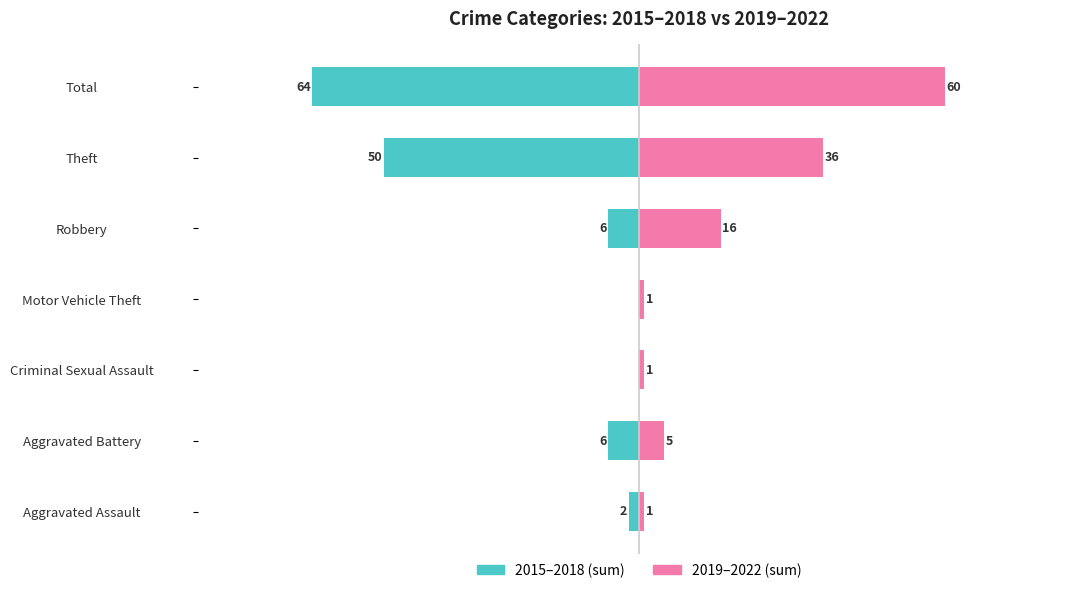

Which series changed the most between Robbery and Theft?

2015–2018 (sum)